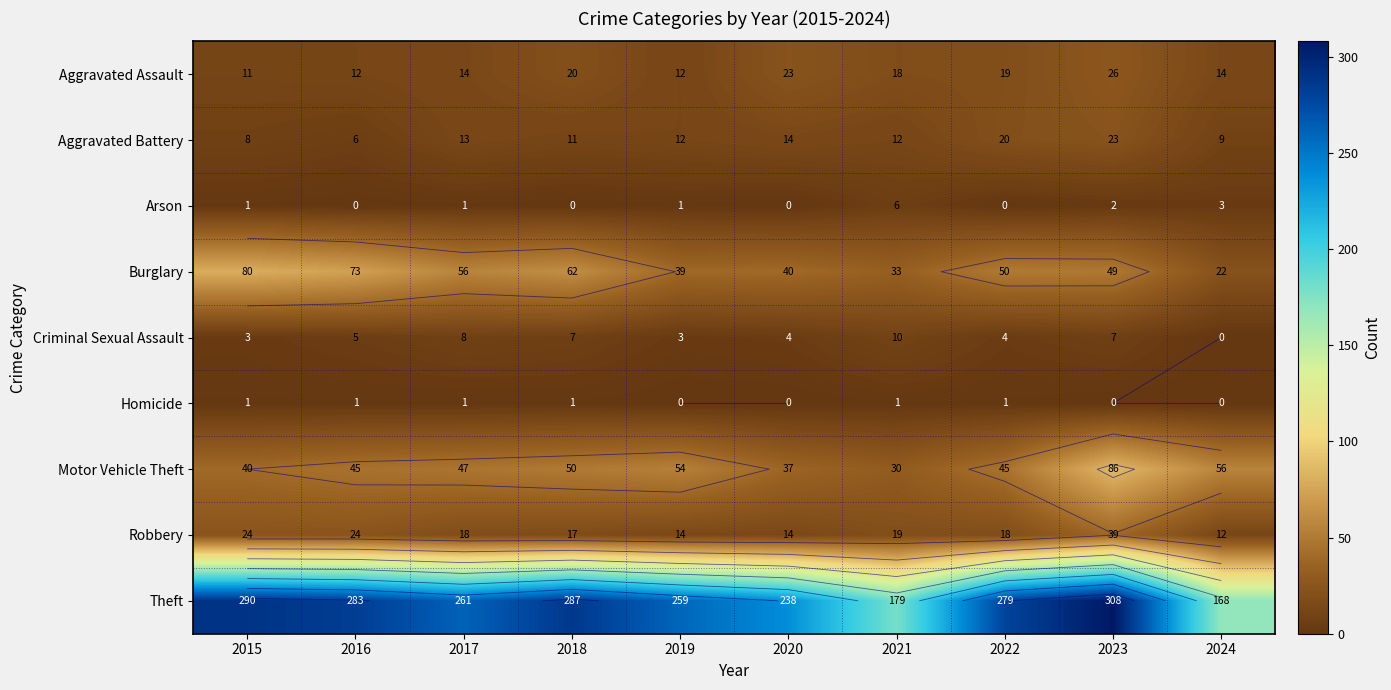

What is the average value of the Aggravated Assault series?

17